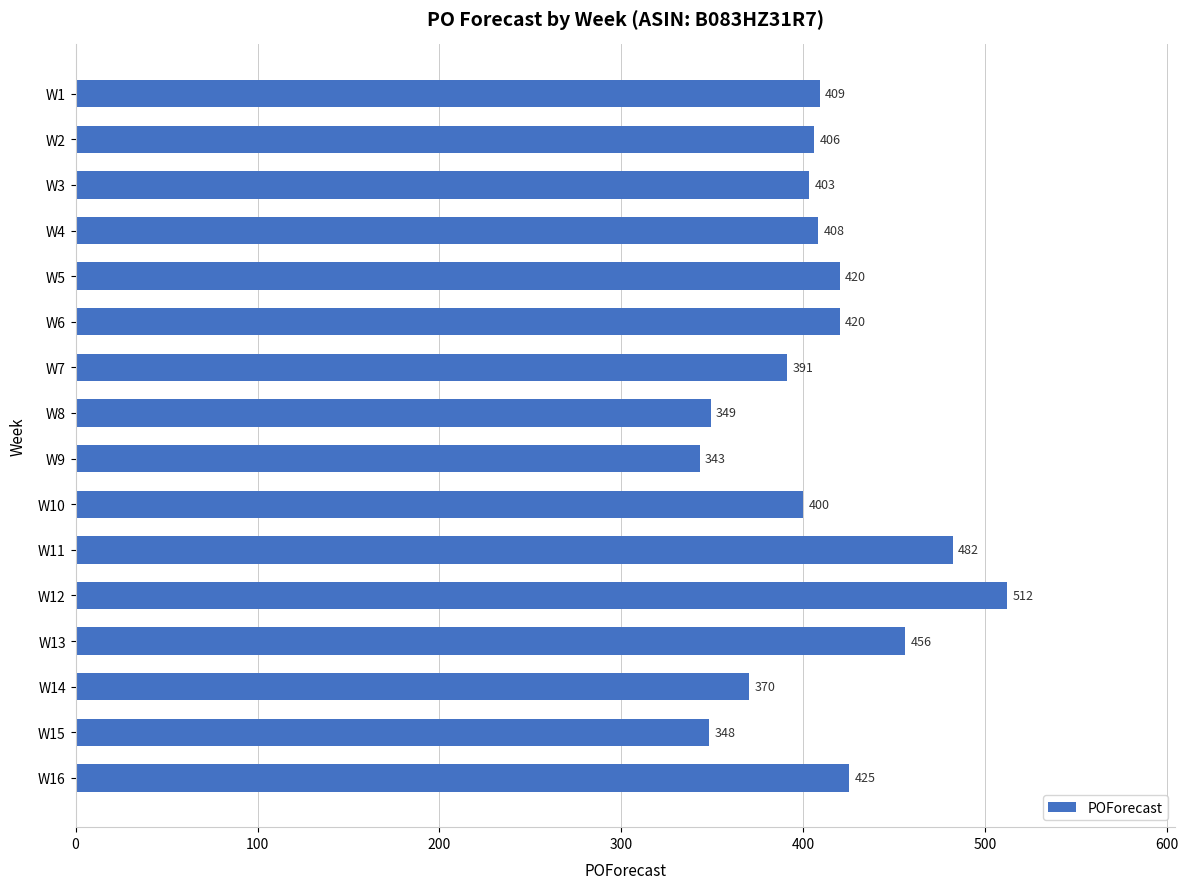

Which has a higher value, W11 or W15?

W11